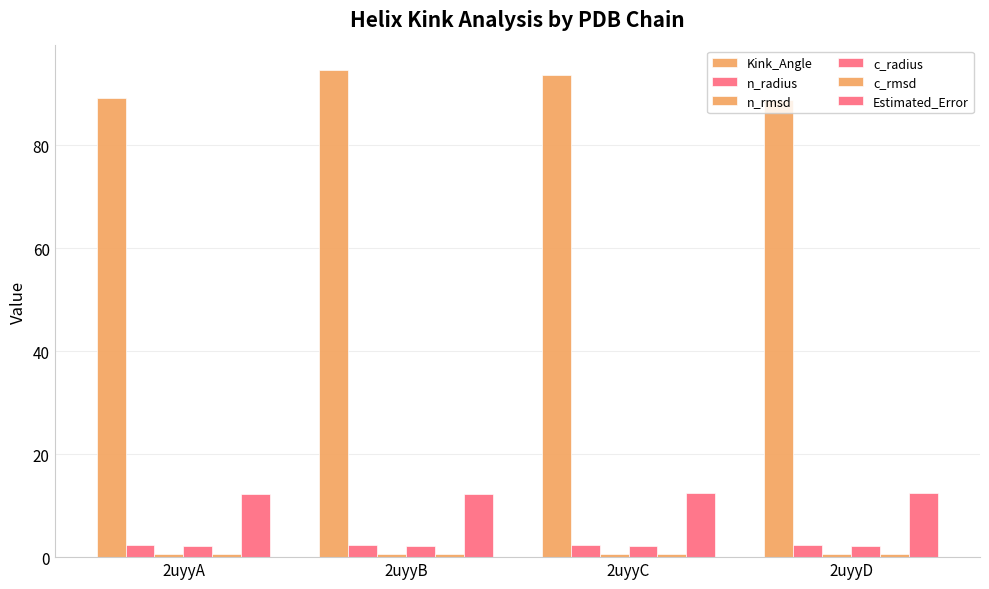

The n_rmsd series shows 0.8 at 2uyyC. True or false?

False